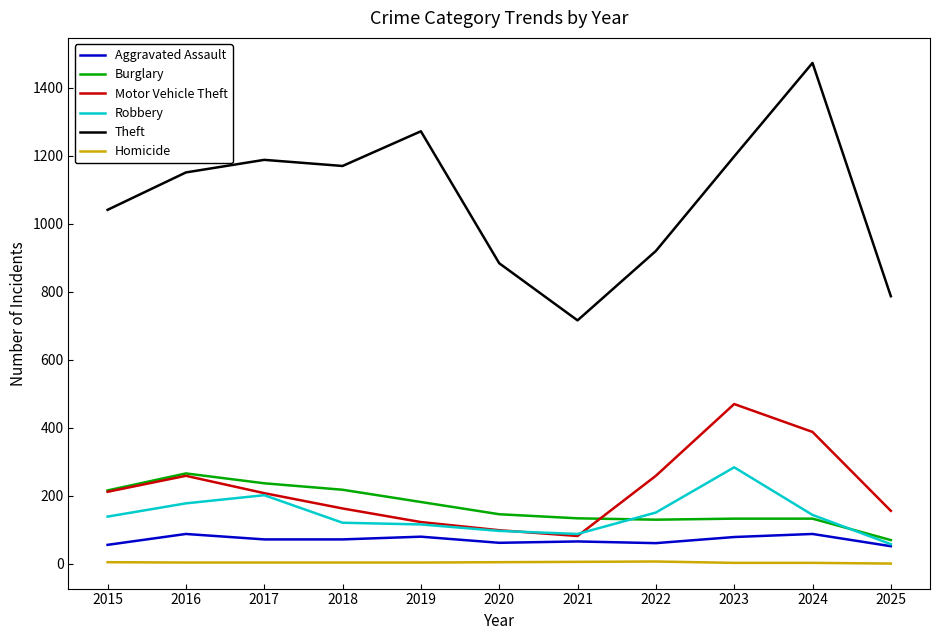

True or false: Burglary has a value of 133 at 2023.

True